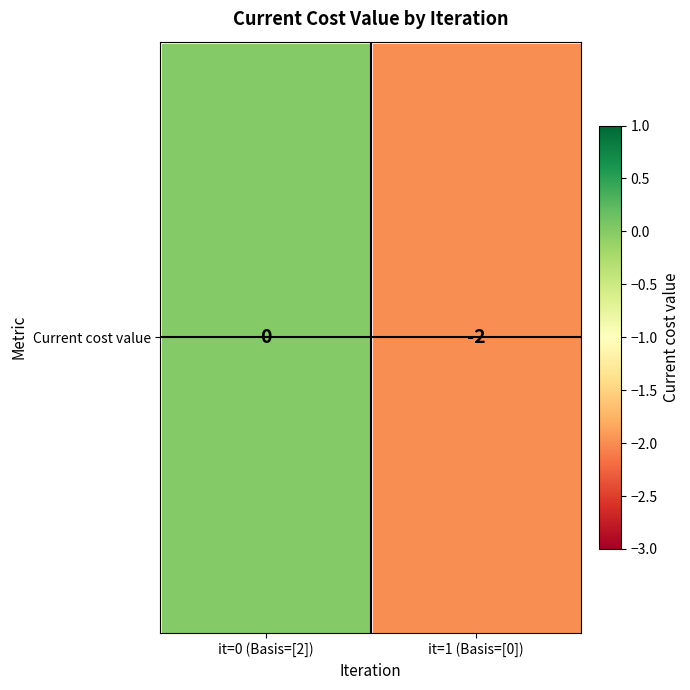

Reading right to left, what are all the values shown in this chart?

-2	0